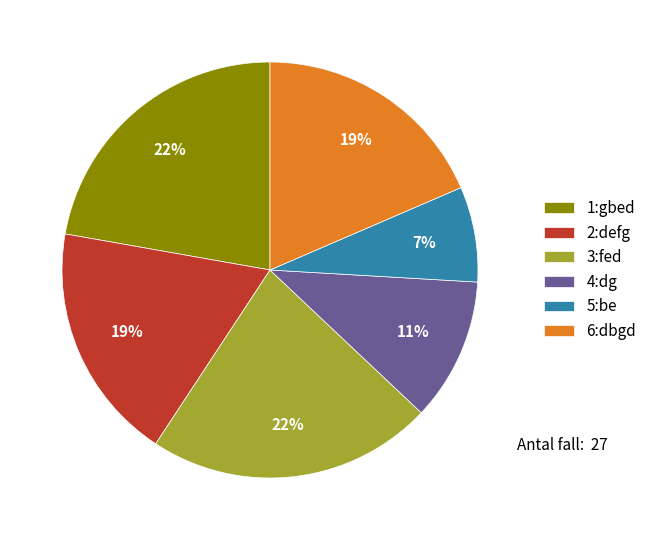

To the nearest percent, what percentage of the pie is 2:defg?

19%